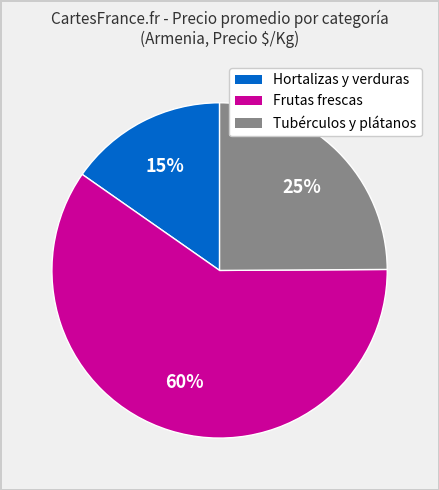

True or false: Hortalizas y verduras accounts for 15% of the total.

True